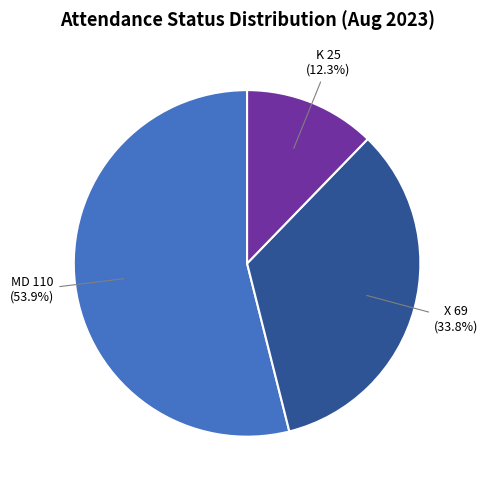

How many slices are in this pie chart?

3